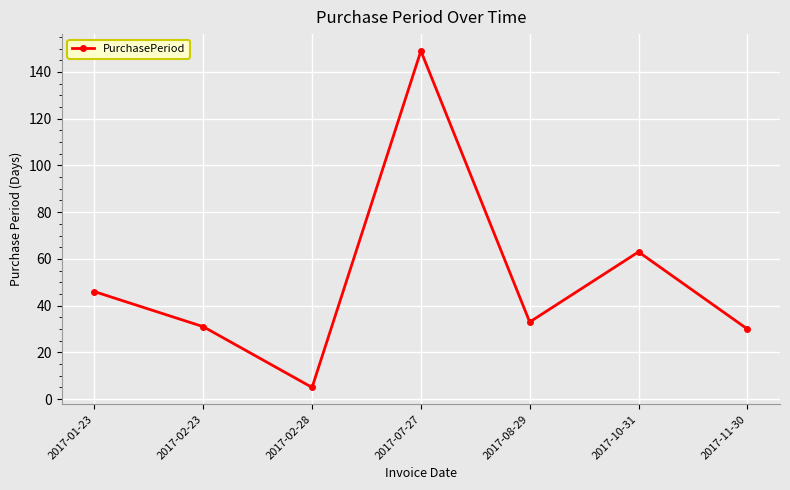

What is the difference between the maximum and second lowest values?

119